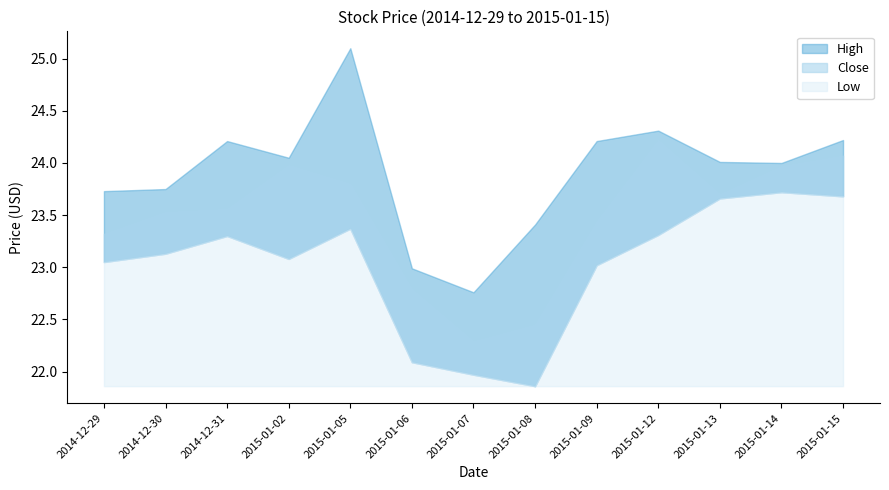

Rank the categories by Low value from highest to lowest.

2015-01-14, 2015-01-15, 2015-01-13, 2015-01-05, 2015-01-12, 2014-12-31, 2014-12-30, 2015-01-02, 2014-12-29, 2015-01-09, 2015-01-06, 2015-01-07, 2015-01-08